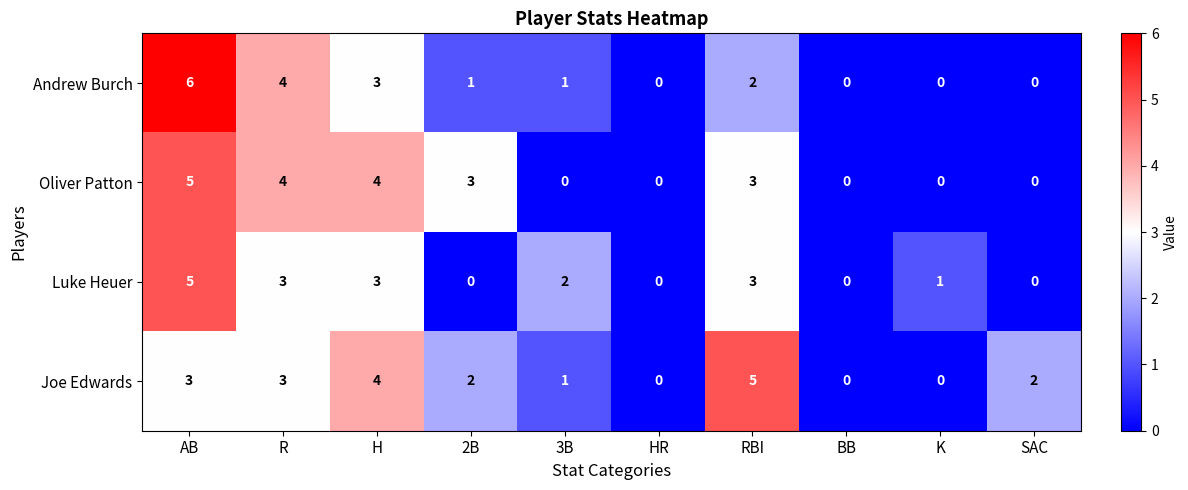

How many data points does each series have?

10